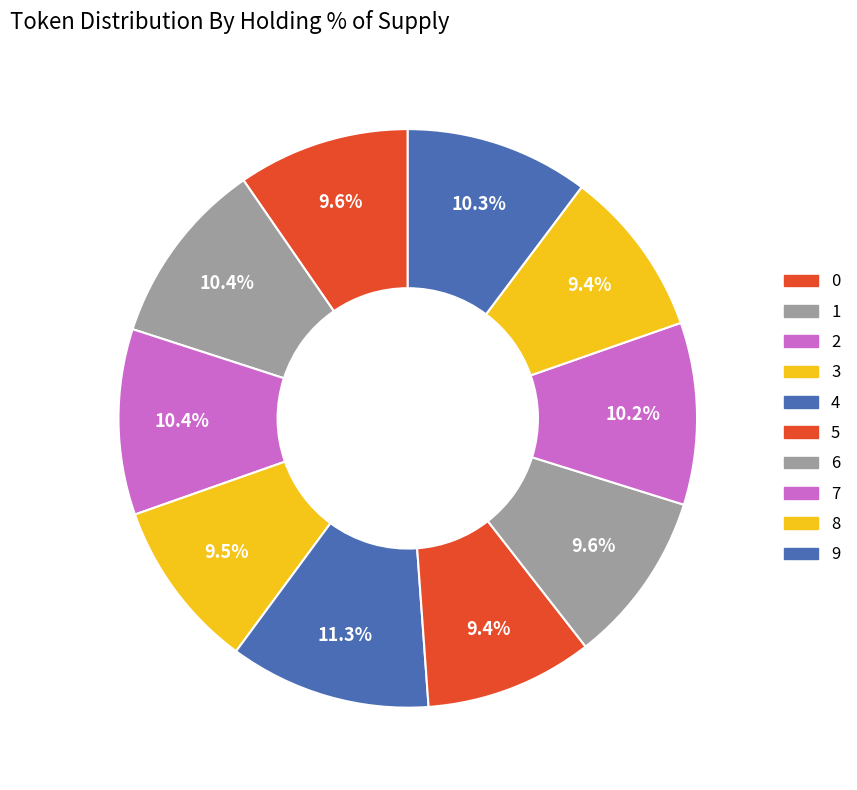

What percentage do 5 and 0 together represent?

19.0%